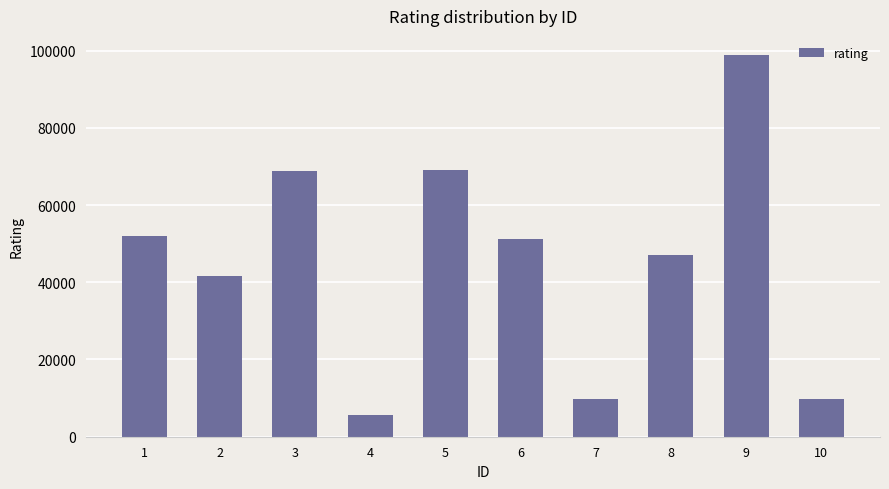

Read the value at 4, to the nearest 10.

5630